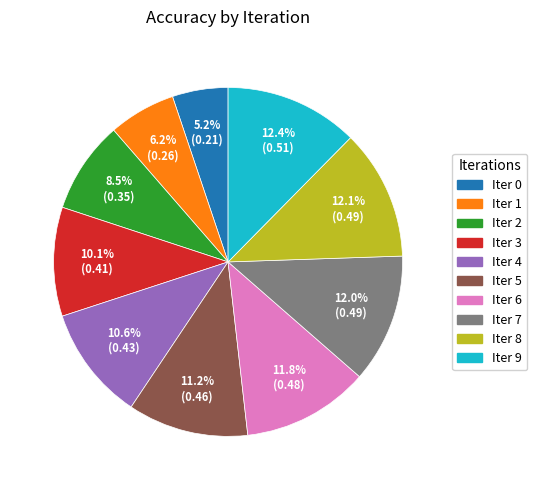

Is there a majority slice in this chart?

No